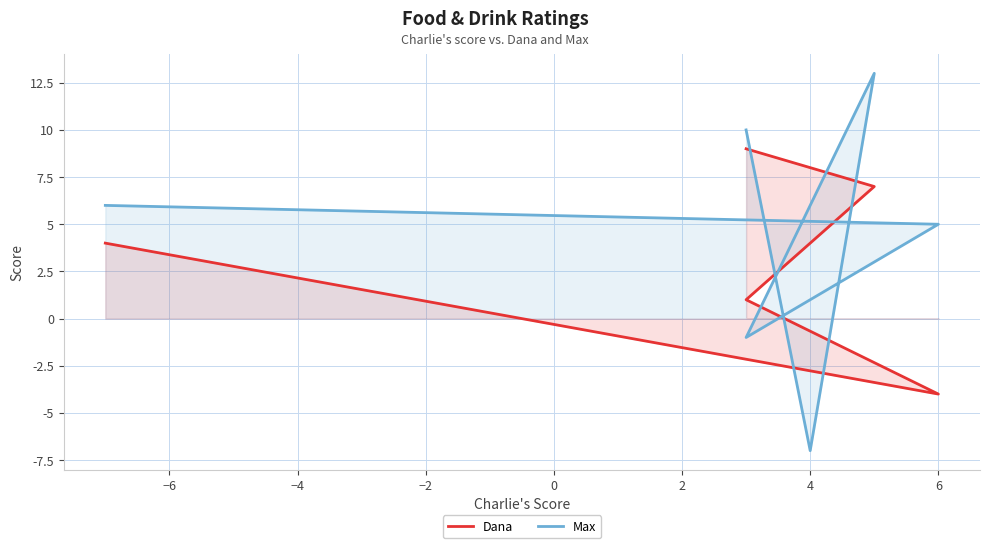

Is it true that Dana equals 14 at 4?

False